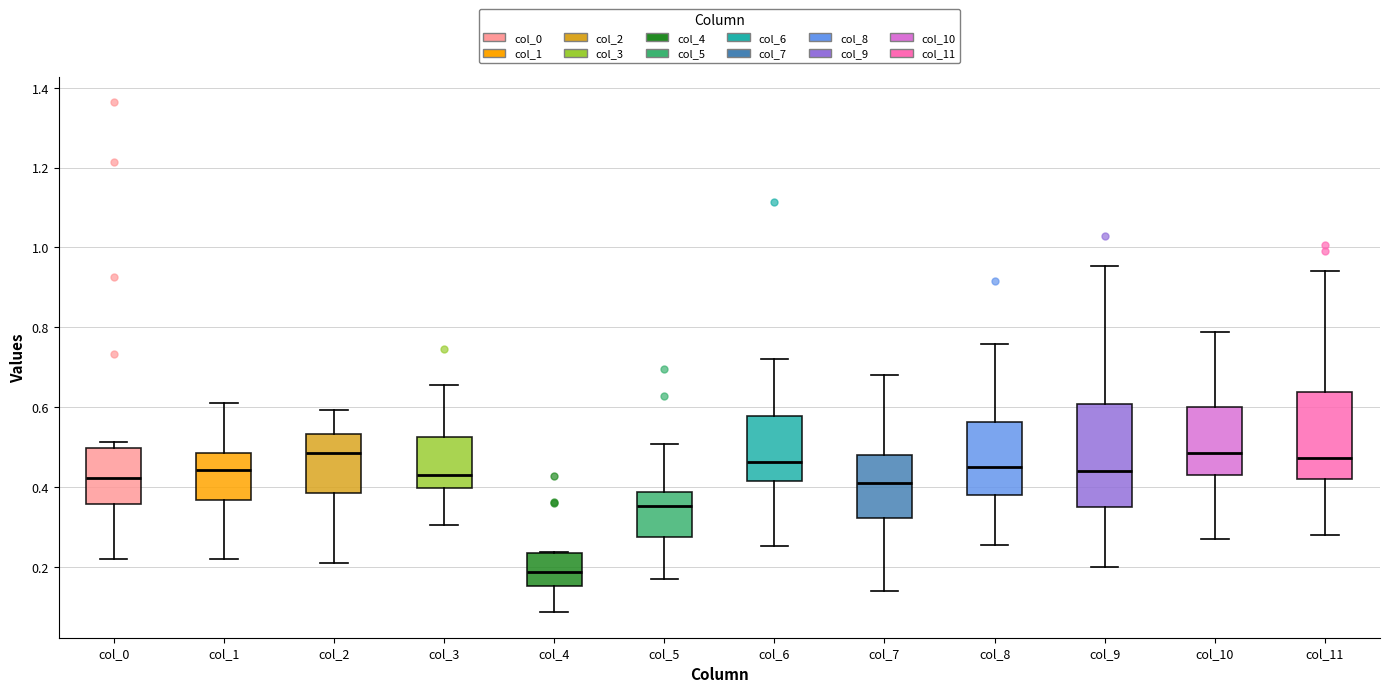

Reading left to right, read every box against the y-axis: the position of its median line, the range the box covers, and the ends of its whiskers. The values are not printed on the chart, so give them approximately, as read against the axis.

col_0: median 0.42, box 0.36 to 0.50, whiskers 0.22 to 0.52
col_1: median 0.44, box 0.36 to 0.48, whiskers 0.22 to 0.62
col_2: median 0.48, box 0.38 to 0.54, whiskers 0.20 to 0.60
col_3: median 0.42, box 0.40 to 0.52, whiskers 0.30 to 0.66
col_4: median 0.18, box 0.16 to 0.24, whiskers 0.08 to 0.24
col_5: median 0.36, box 0.28 to 0.38, whiskers 0.18 to 0.50
col_6: median 0.46, box 0.42 to 0.58, whiskers 0.26 to 0.72
col_7: median 0.40, box 0.32 to 0.48, whiskers 0.14 to 0.68
col_8: median 0.46, box 0.38 to 0.56, whiskers 0.26 to 0.76
col_9: median 0.44, box 0.34 to 0.60, whiskers 0.20 to 0.96
col_10: median 0.48, box 0.44 to 0.60, whiskers 0.26 to 0.78
col_11: median 0.48, box 0.42 to 0.64, whiskers 0.28 to 0.94